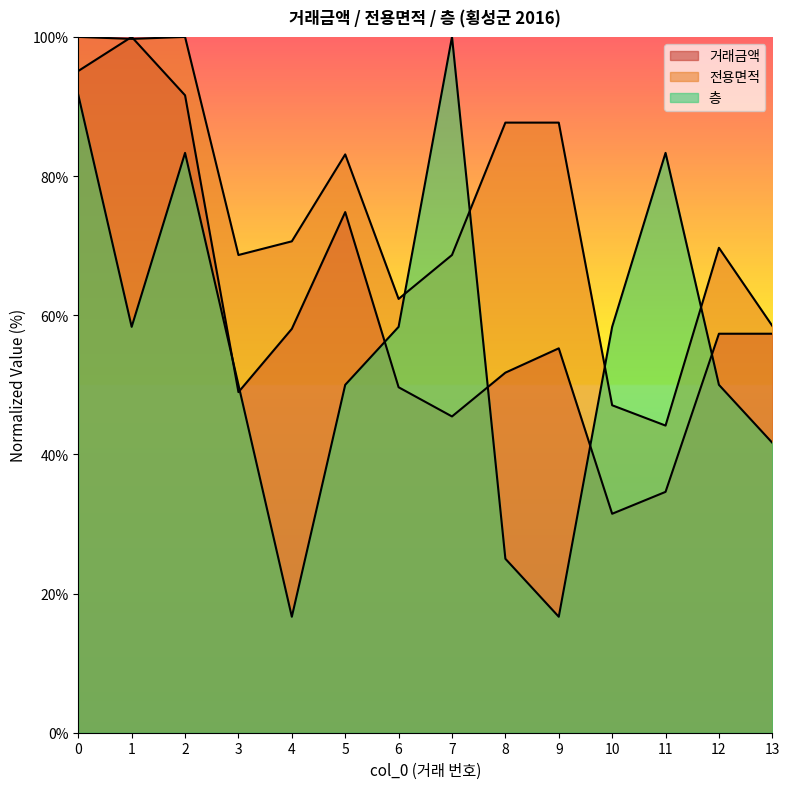

At 9, list the series in order from largest to smallest.

전용면적, 거래금액, 층